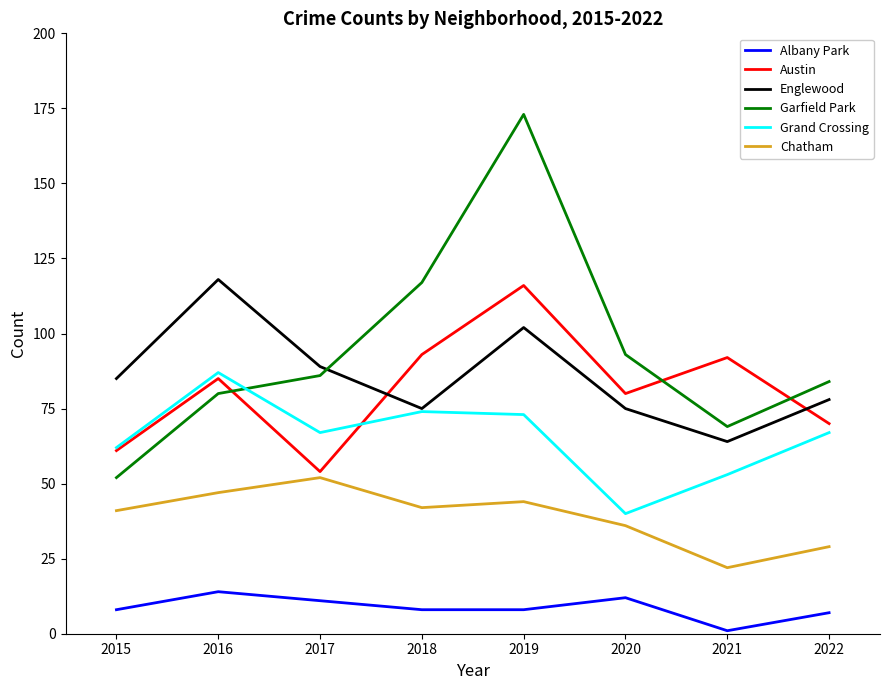

How many lines are shown in the chart?

6